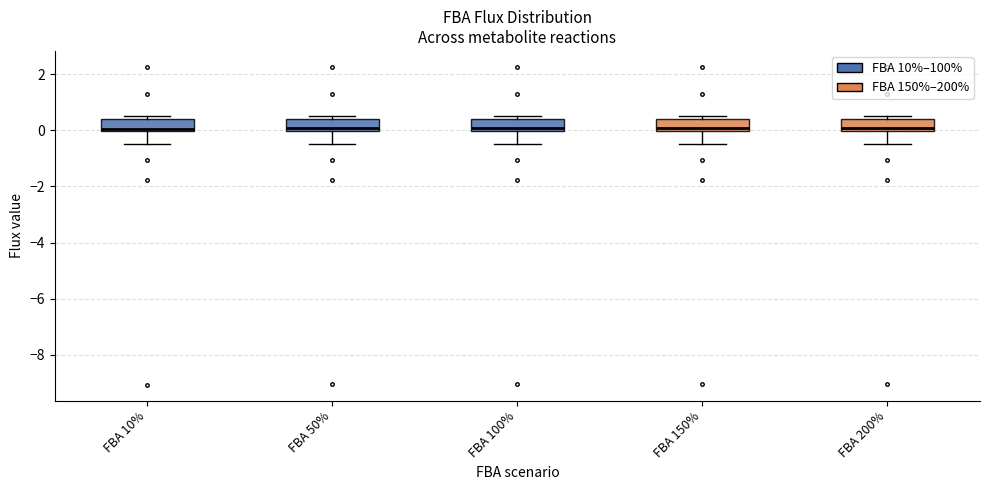

Where is the upper edge of the box for FBA 150% on the y-axis? The values are not printed on the chart, so give them approximately, as read against the axis.

0.4